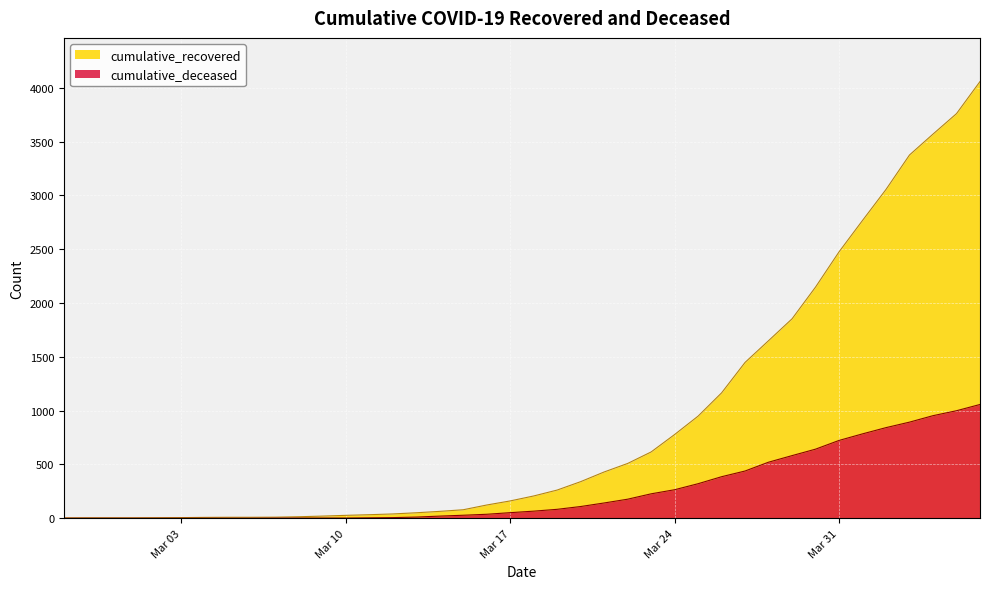

What are all the series names shown in the legend?

cumulative_recovered, cumulative_deceased